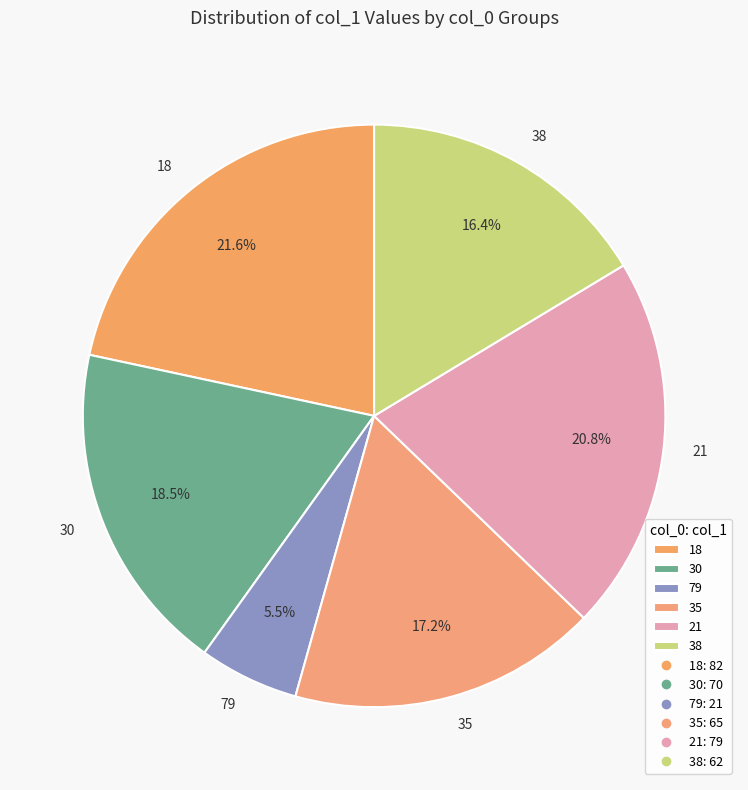

Count the number of slices in the pie.

6